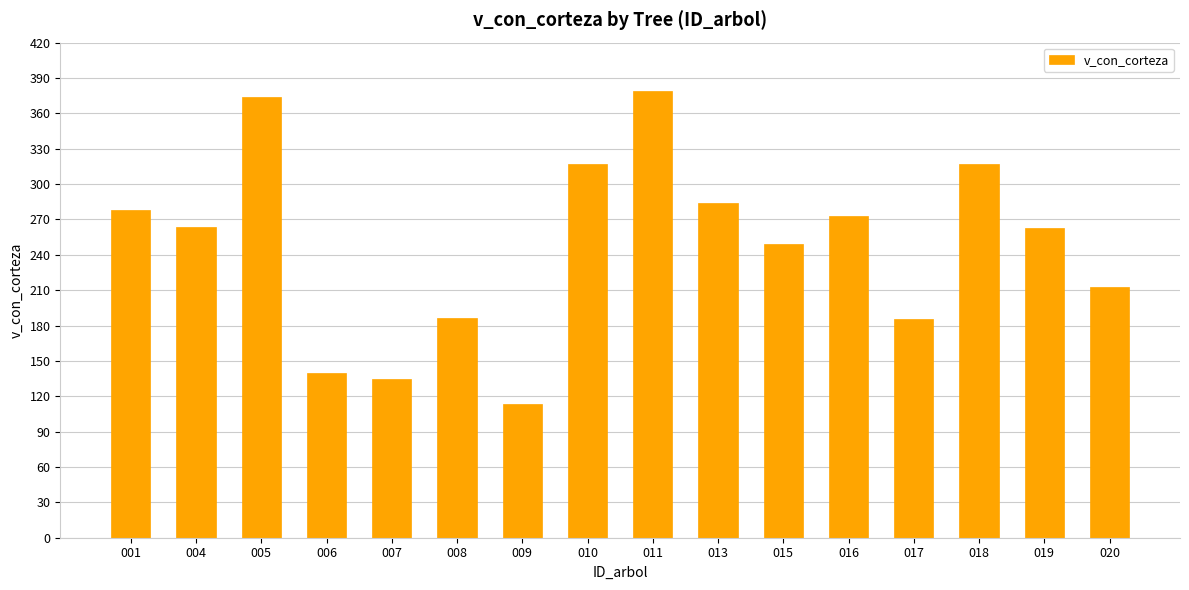

Which label corresponds to the smallest value in the chart?

009